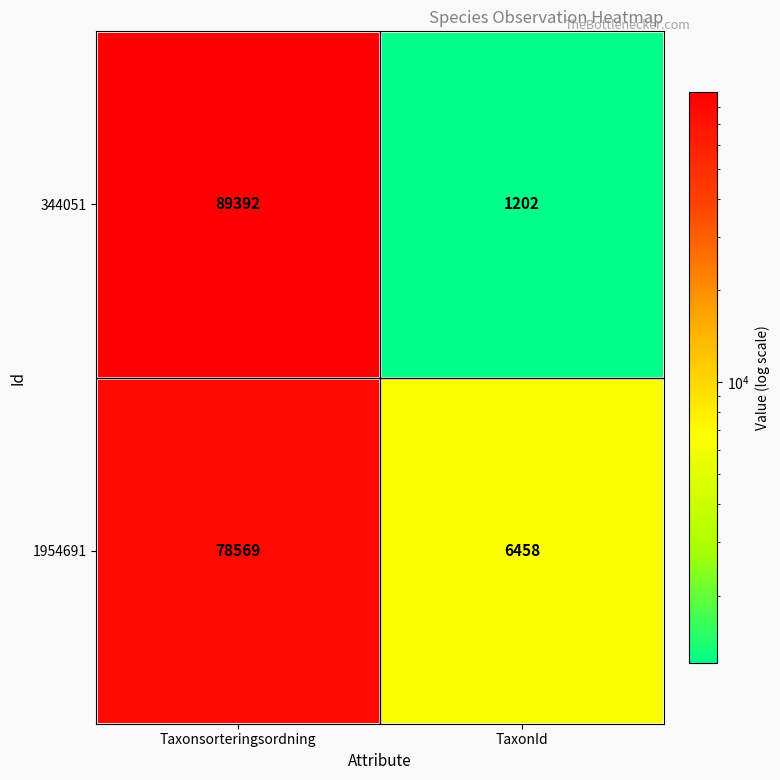

What is the average value of the 344051 series?

45297